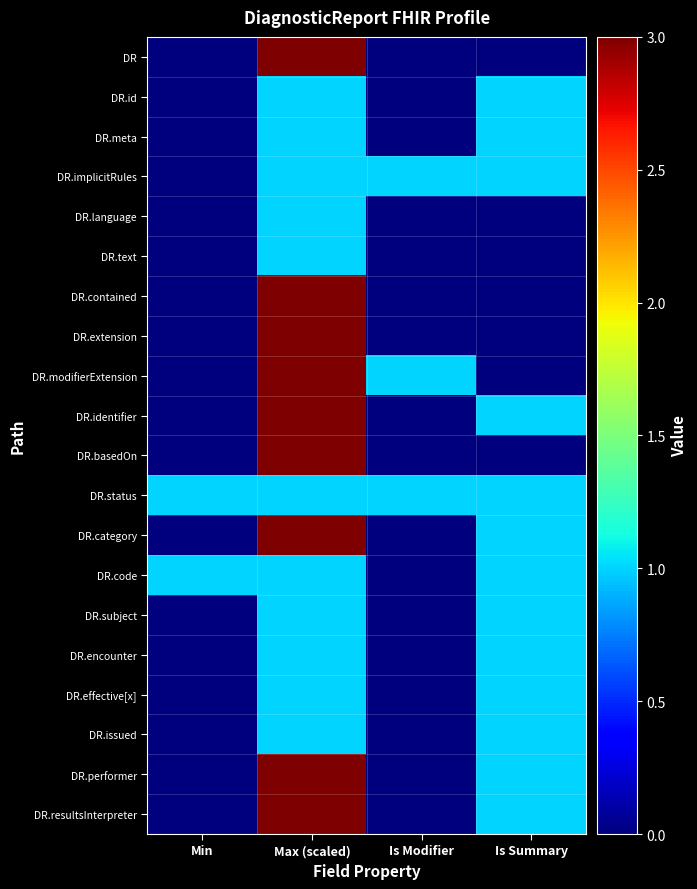

At how many categories does at least one series exceed 1?

1